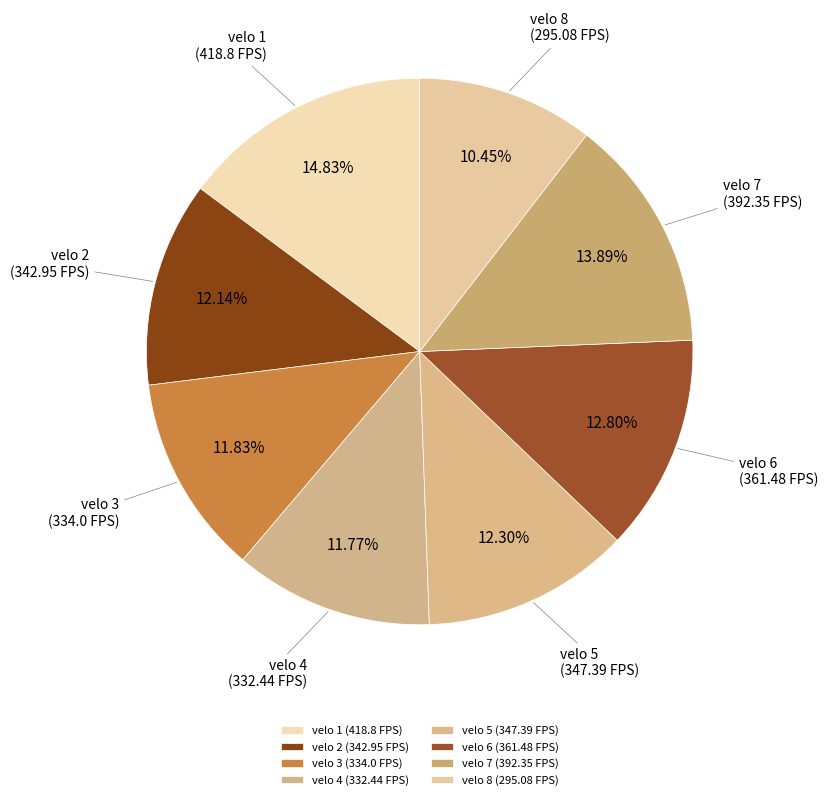

To the nearest percent, what is the difference between the velo 7 and velo 5 slice percentages?

2%